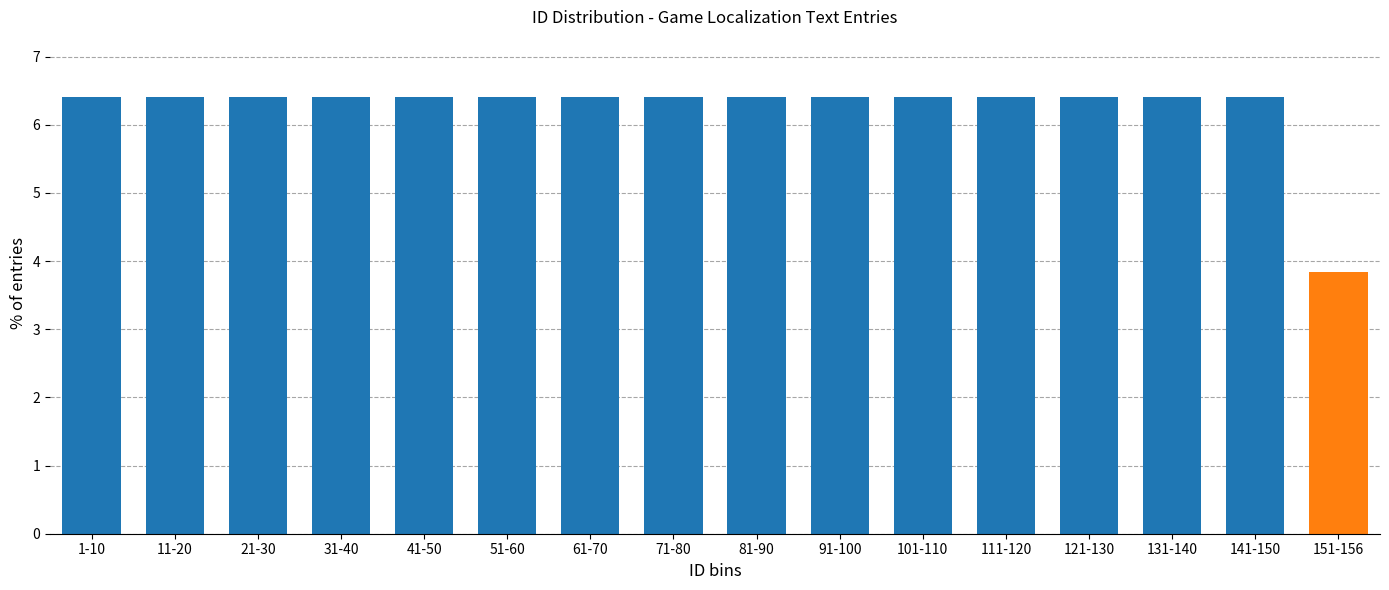

Reading right to left, extract all data points from this chart.

151-156=3.8	141-150=6.4	131-140=6.4	121-130=6.4	111-120=6.4	101-110=6.4	91-100=6.4	81-90=6.4	71-80=6.4	61-70=6.4	51-60=6.4	41-50=6.4	31-40=6.4	21-30=6.4	11-20=6.4	1-10=6.4